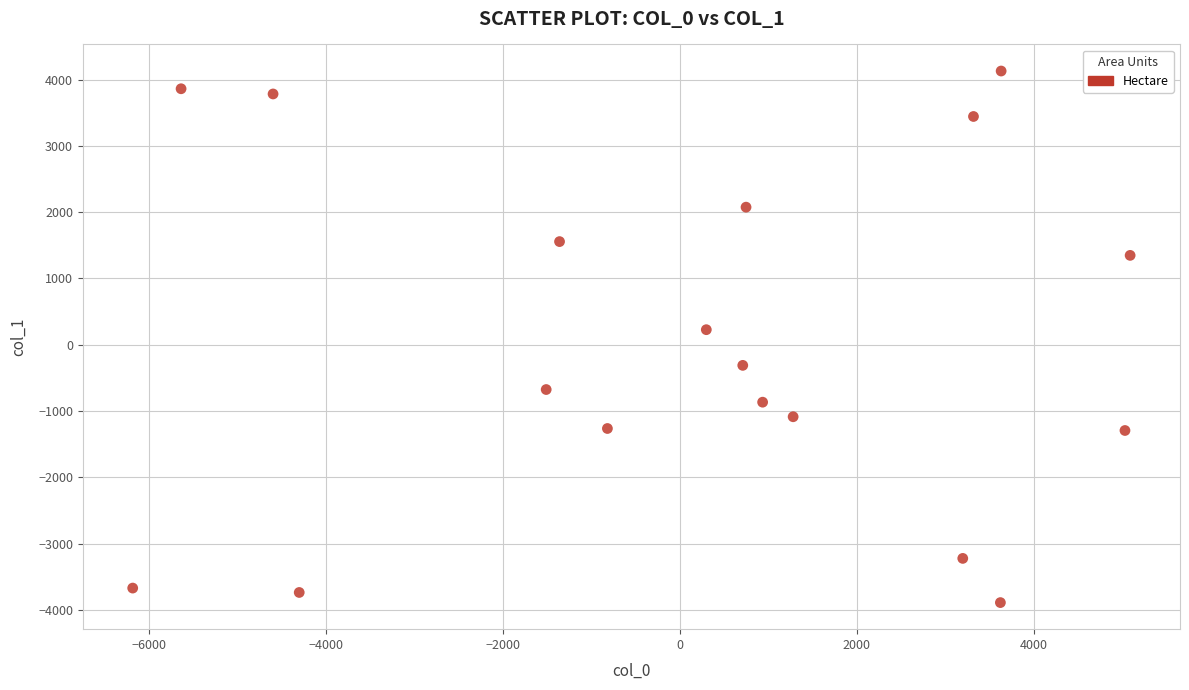

What Y value in the scatter plot is closest to 119?

227.3